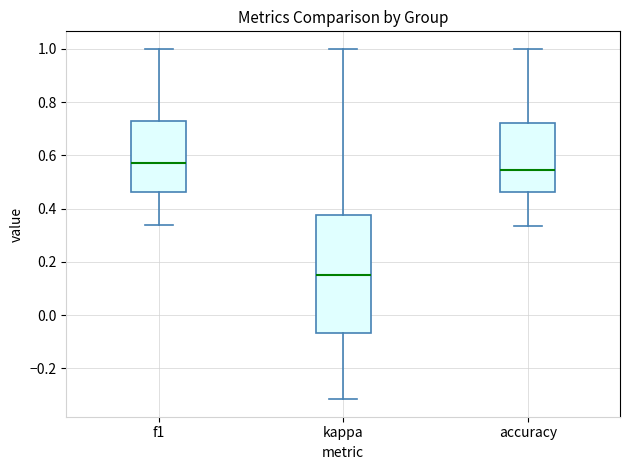

Which box is the tallest, from its lower edge to its upper edge?

kappa